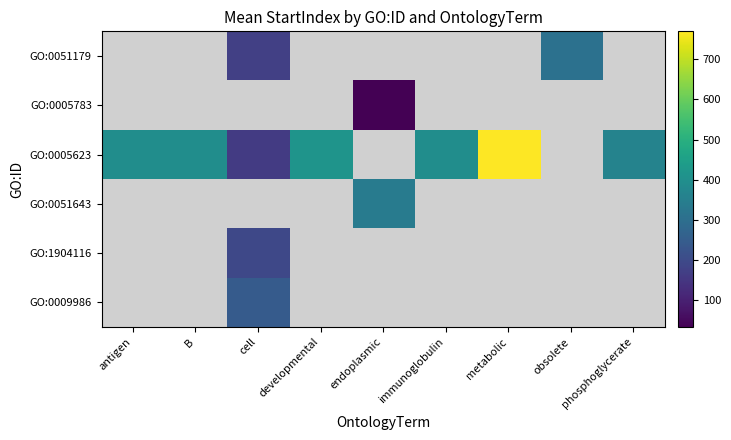

Between cell and endoplasmic, which is larger?

endoplasmic